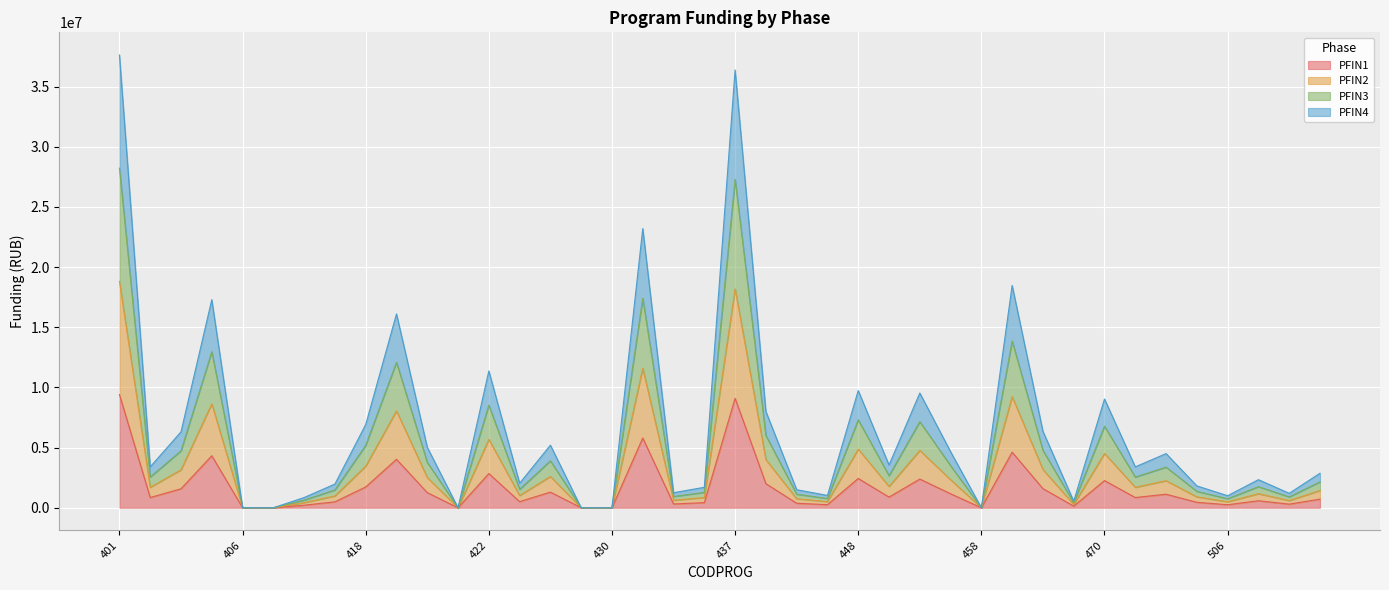

True or false: PFIN3 and PFIN1 cross at least once.

False